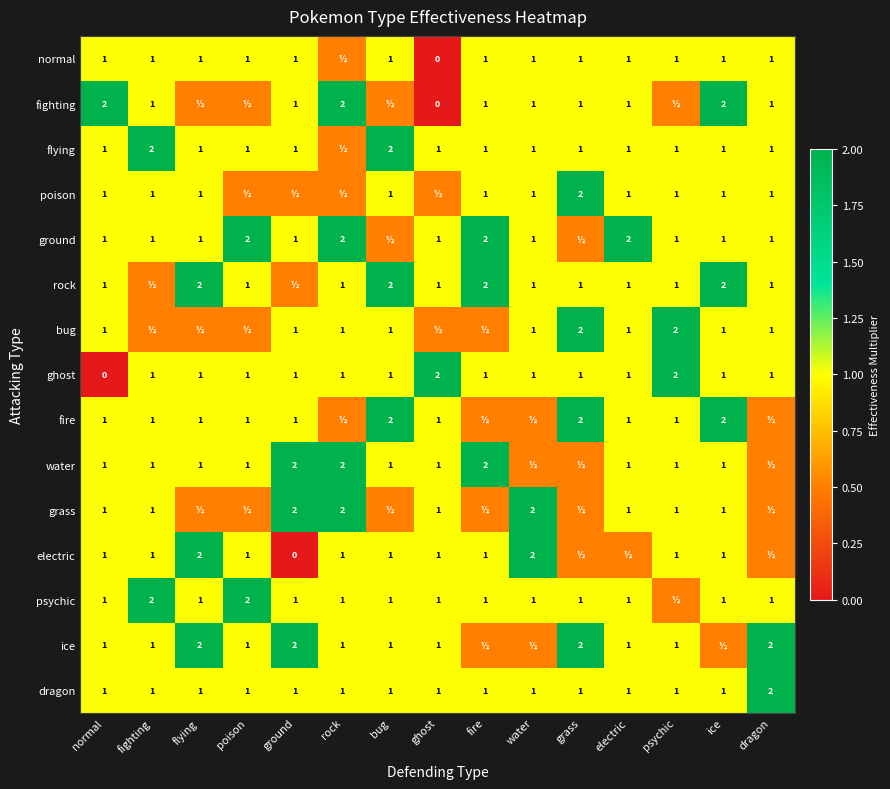

What is the sum of the ground values at ground and water?

2.0